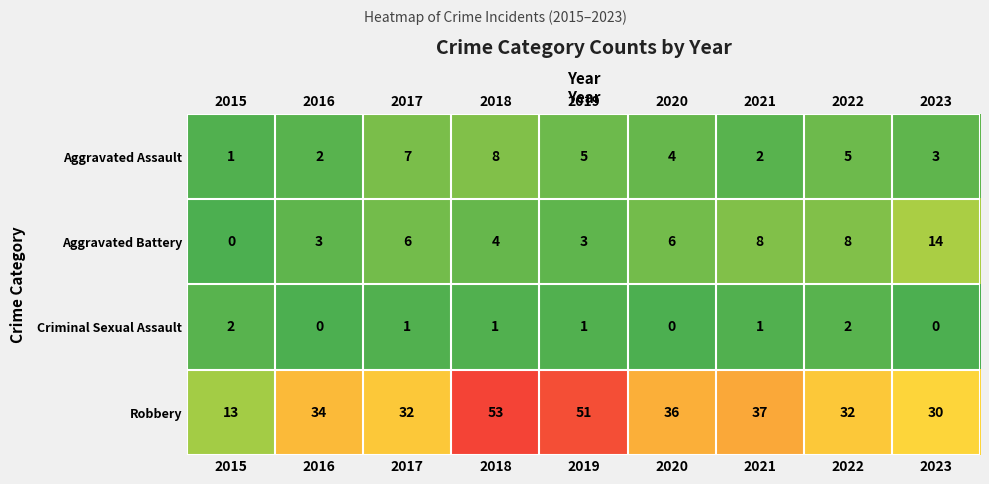

The value of Criminal Sexual Assault at 2021 is 1. True or false?

True